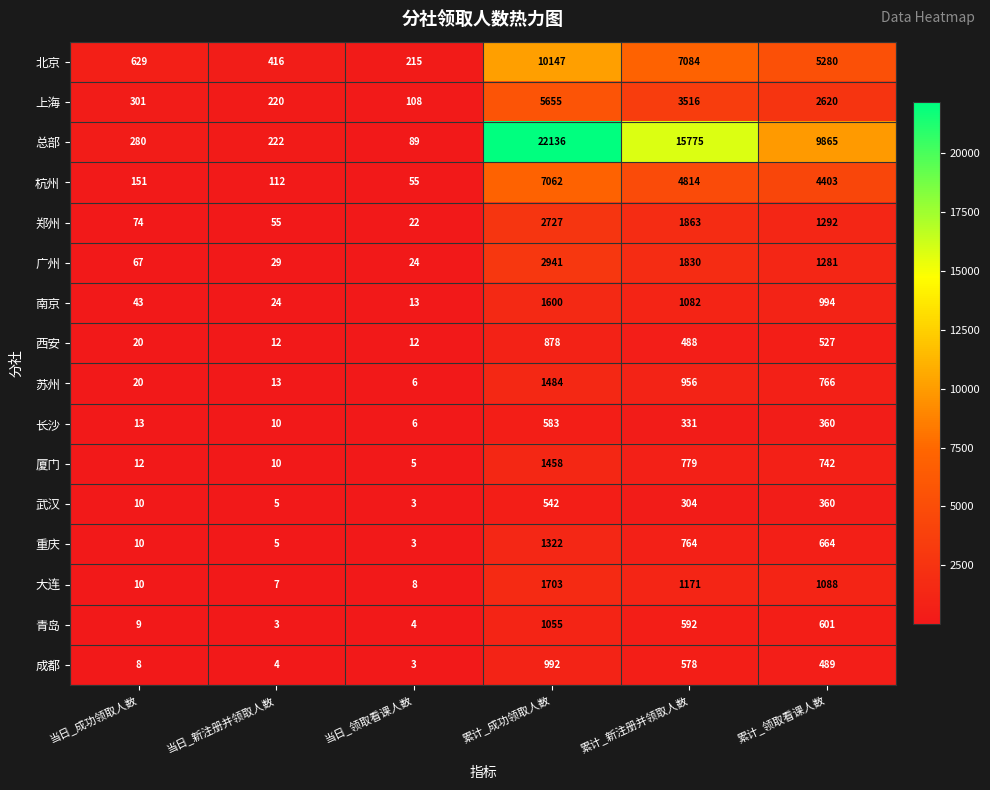

True or false: 郑州 has a value of 5 at 当日_领取看课人数.

False